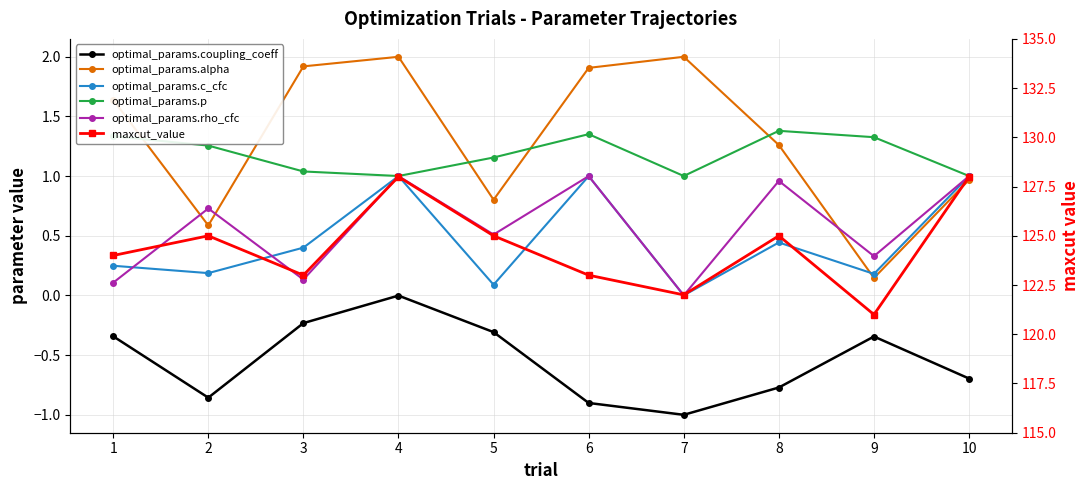

Where does the maxcut_value series first go above 125?

4